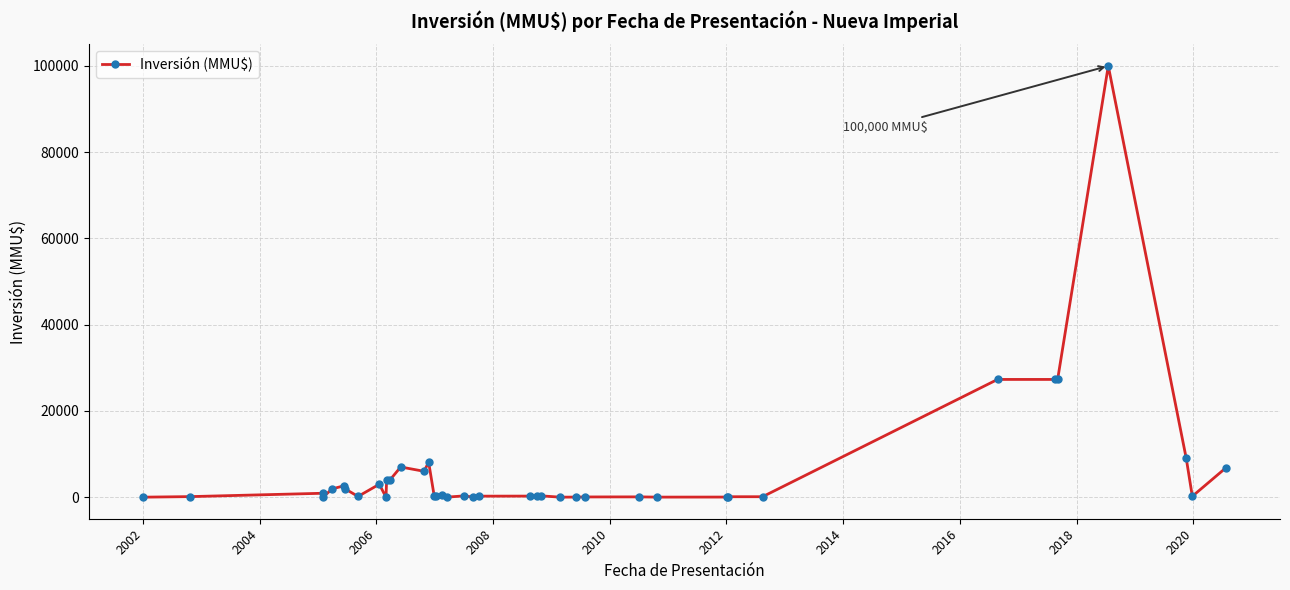

The value at 25 is 69565. True or false?

False